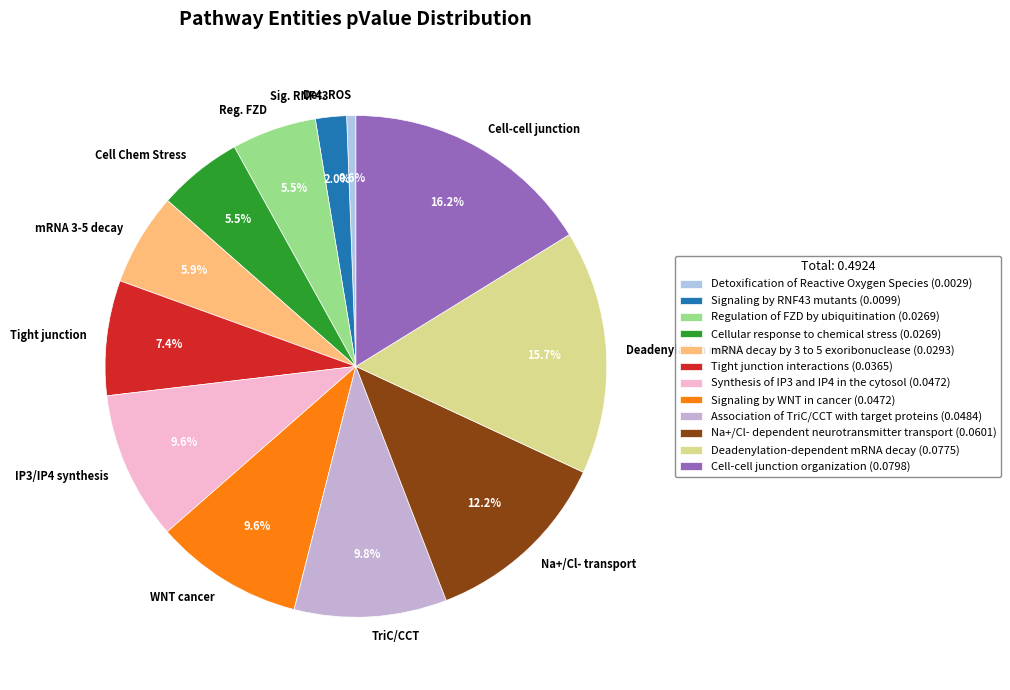

What is the total percentage of Na+/Cl- dependent neurotransmitter transport and Cell-cell junction organization?

28.4%